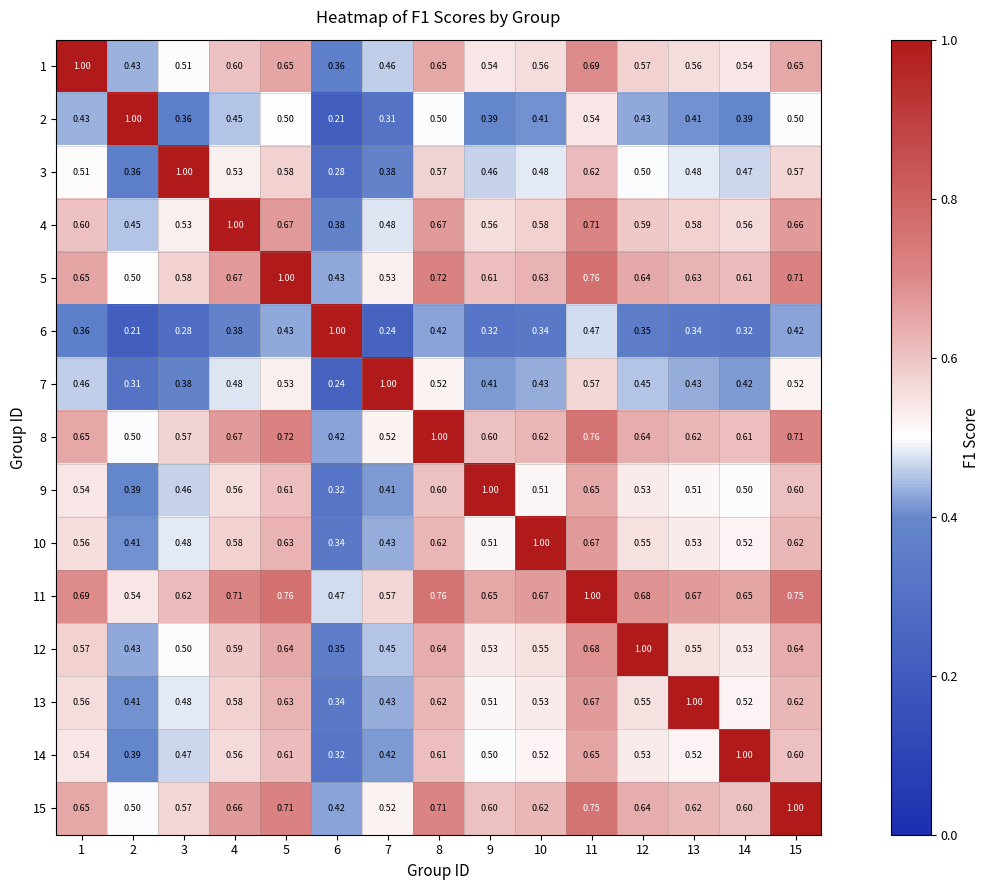

Is the value of 13 at 7 greater than the value of 4 at 5?

No